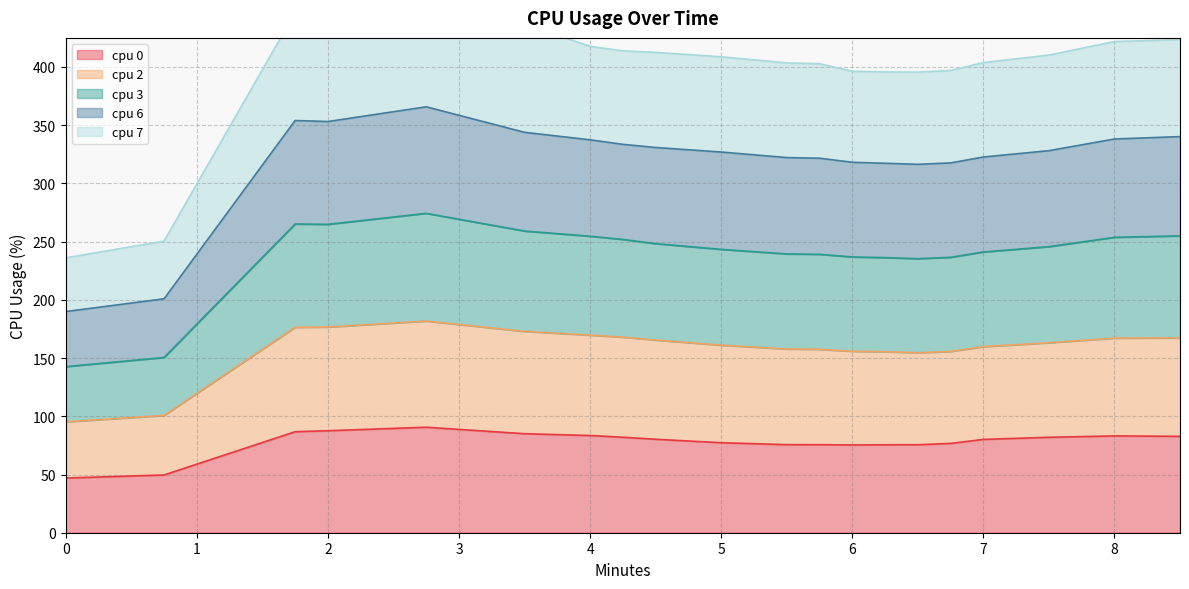

At which category does cpu 6 reach its first local peak?

1.75